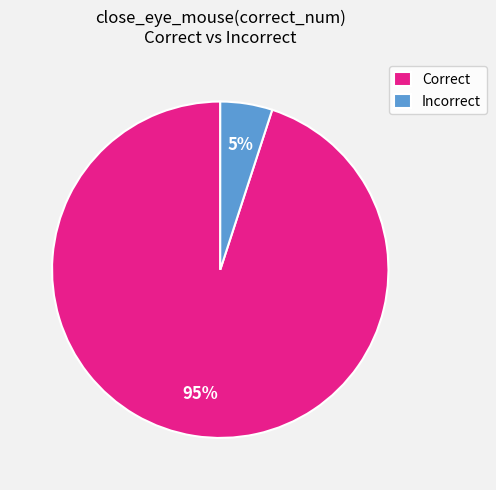

What percentage is the Incorrect slice, to the nearest percent?

5%